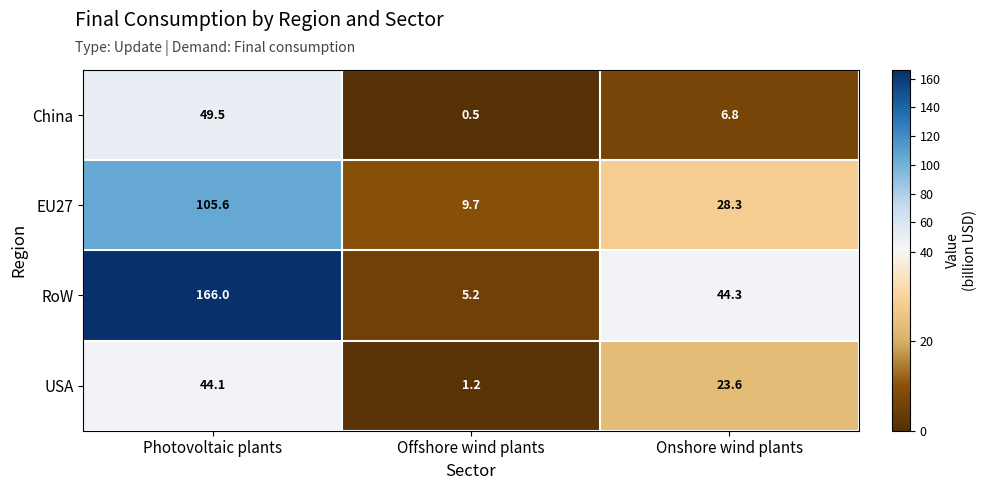

At which label is EU27 closest to 57?

Onshore wind plants